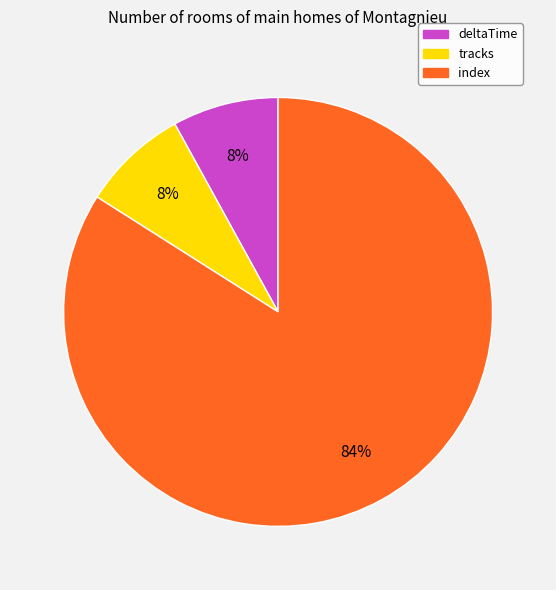

To the nearest percent, what is the difference between the index and tracks slice percentages?

76%